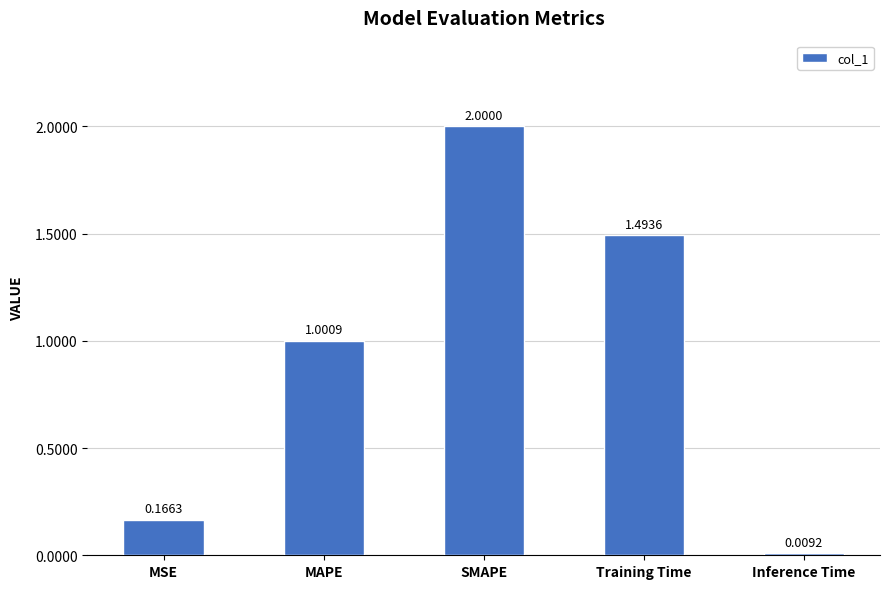

What is the difference between the maximum and second lowest values?

1.8